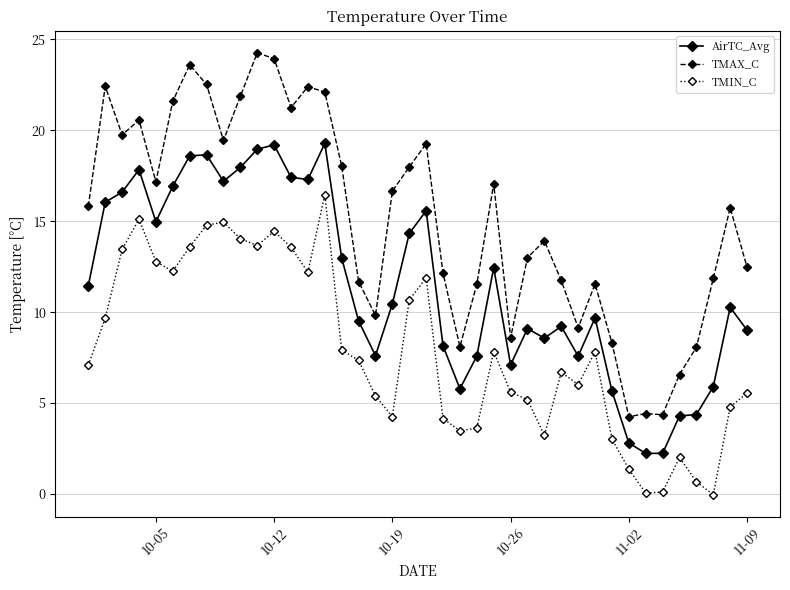

How many lines are shown in the chart?

3